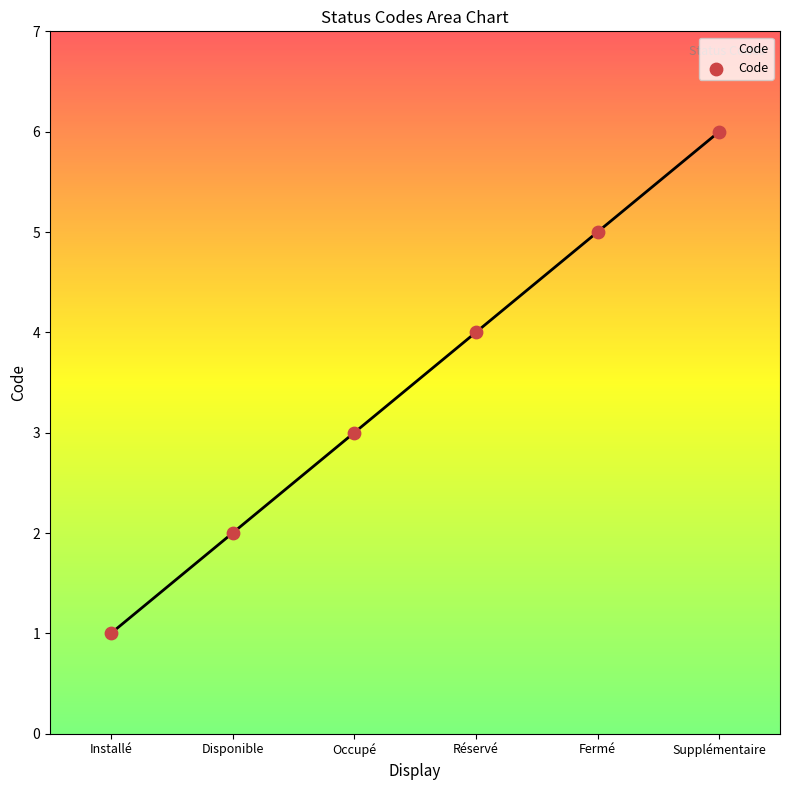

Approximately how many times larger is the value at Fermé compared to Installé?

5.0